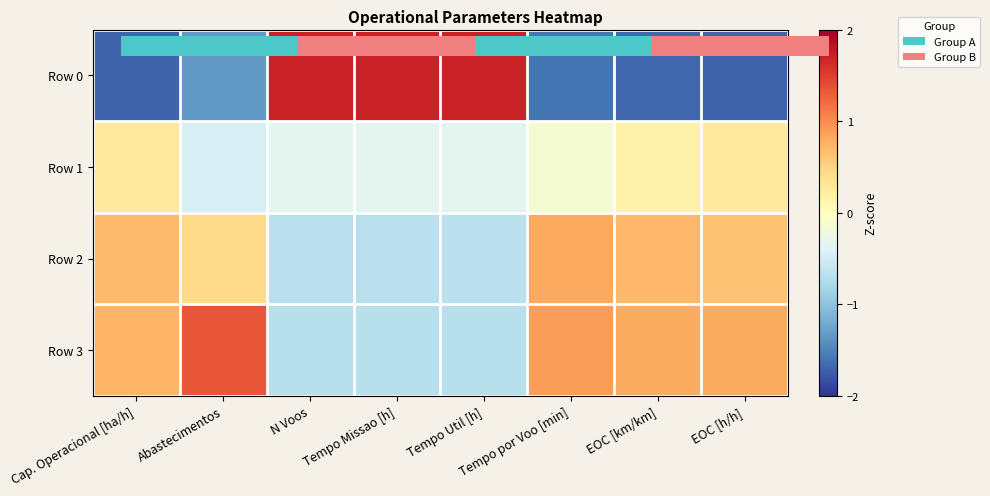

What is the difference between the maximum and minimum values in the Row 2 series?

1.5